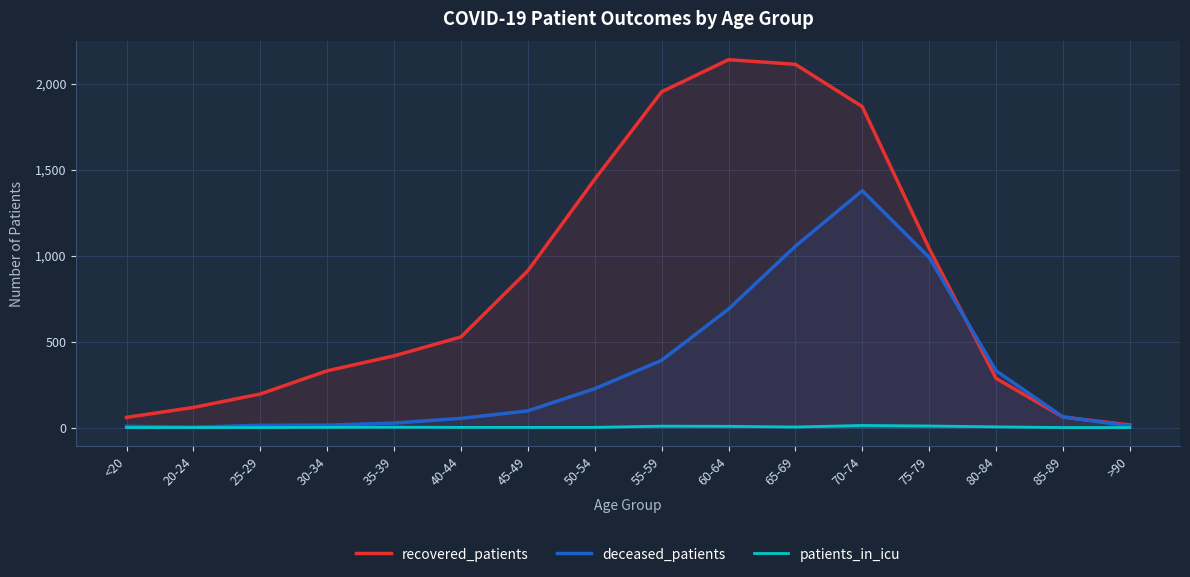

What is the label of the 12th point from the left?

70-74